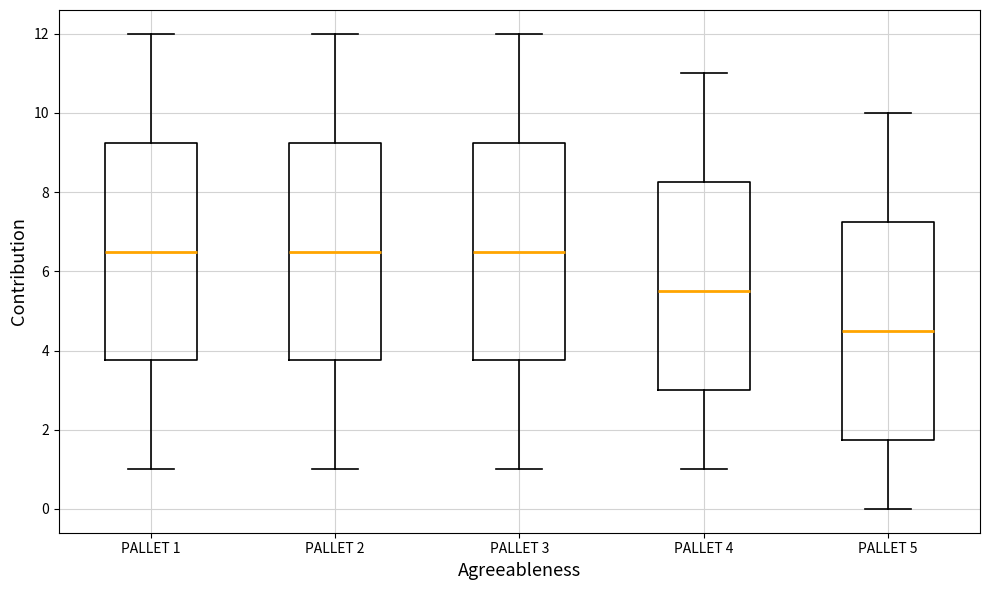

Where does the lower whisker of the box for PALLET 2 end on the y-axis? The values are not printed on the chart, so give them approximately, as read against the axis.

1.0